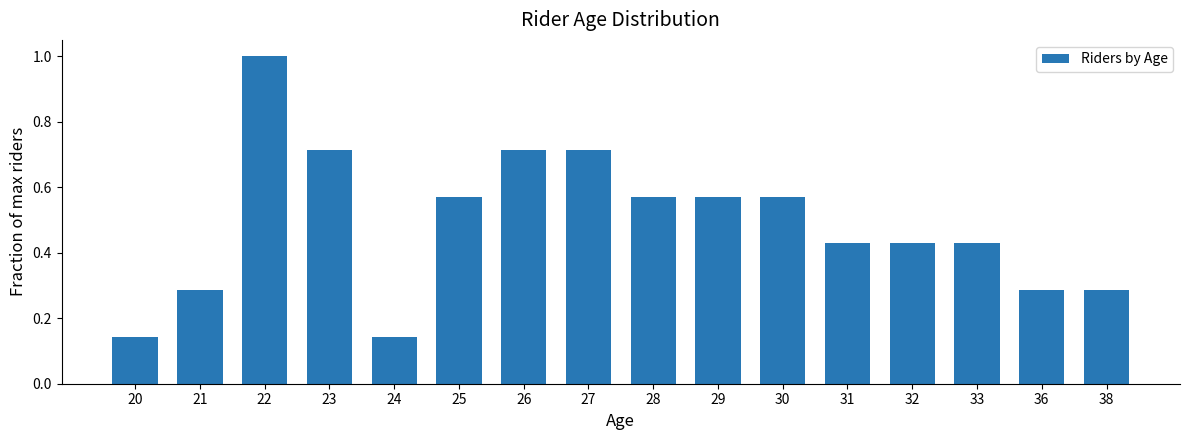

The value at 26 is 1.2. True or false?

False